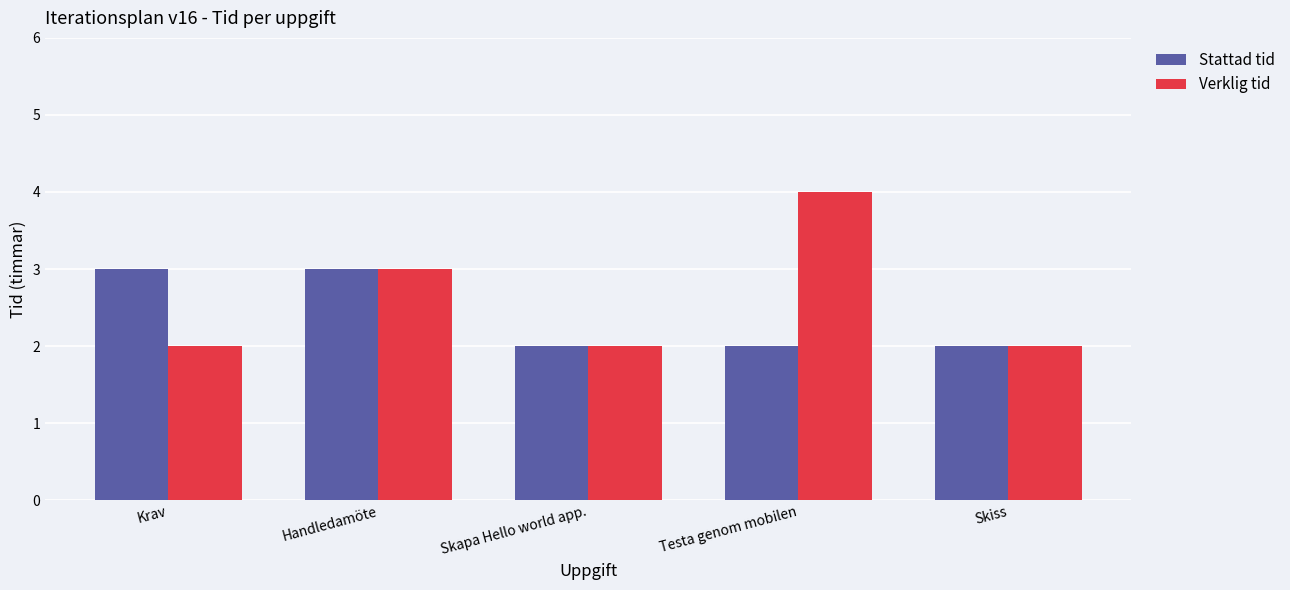

How many groups of bars are there?

5